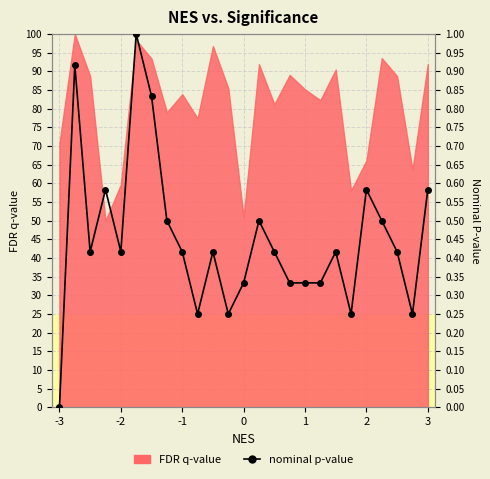

What is the change in value from 9 to 18?

+0.2